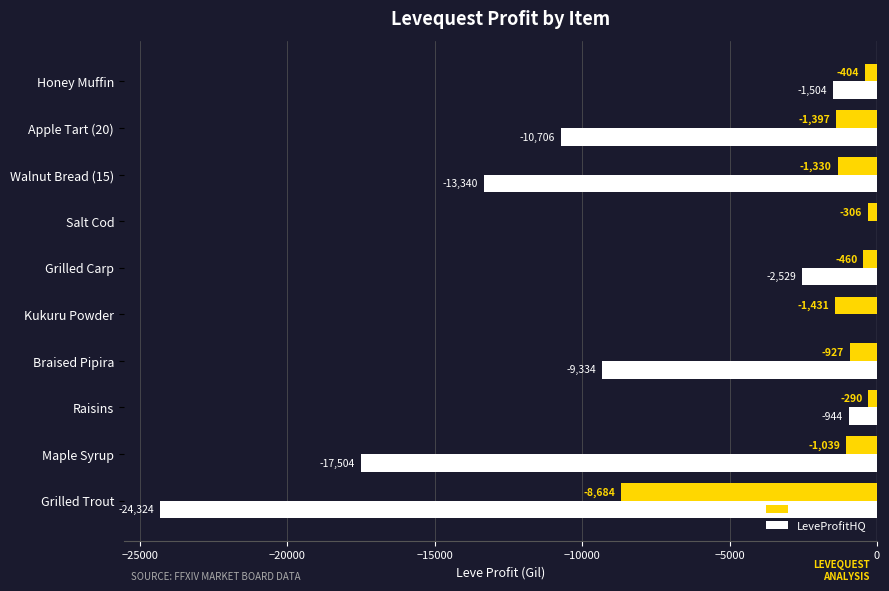

At which category is the sum across all series the highest?

Salt Cod